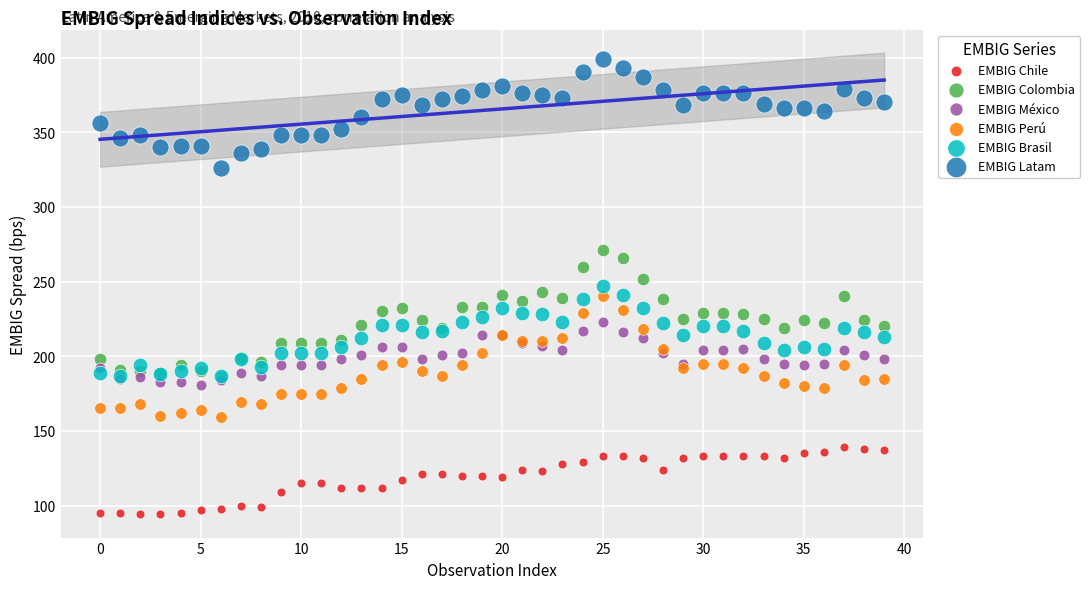

What are all the series names shown in the legend?

EMBIG Chile, EMBIG Colombia, EMBIG México, EMBIG Perú, EMBIG Brasil, EMBIG Latam